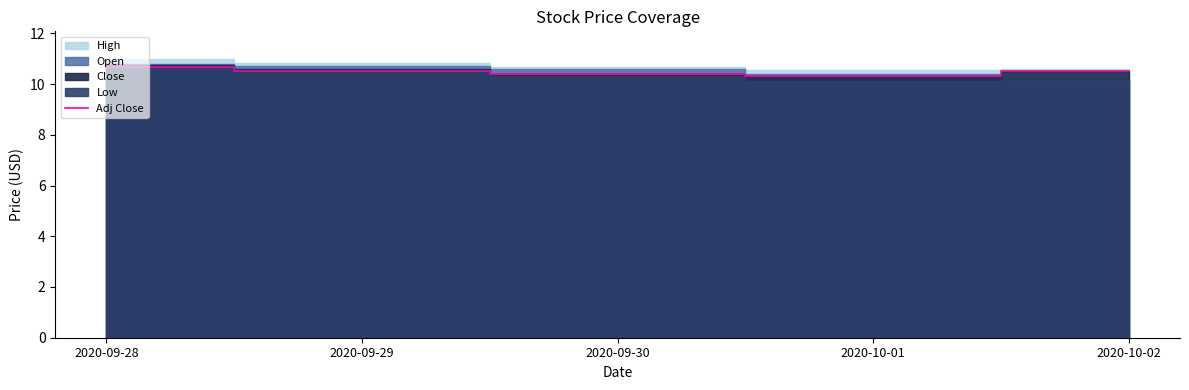

True or false: there are more than 1 points higher than both neighbors.

False